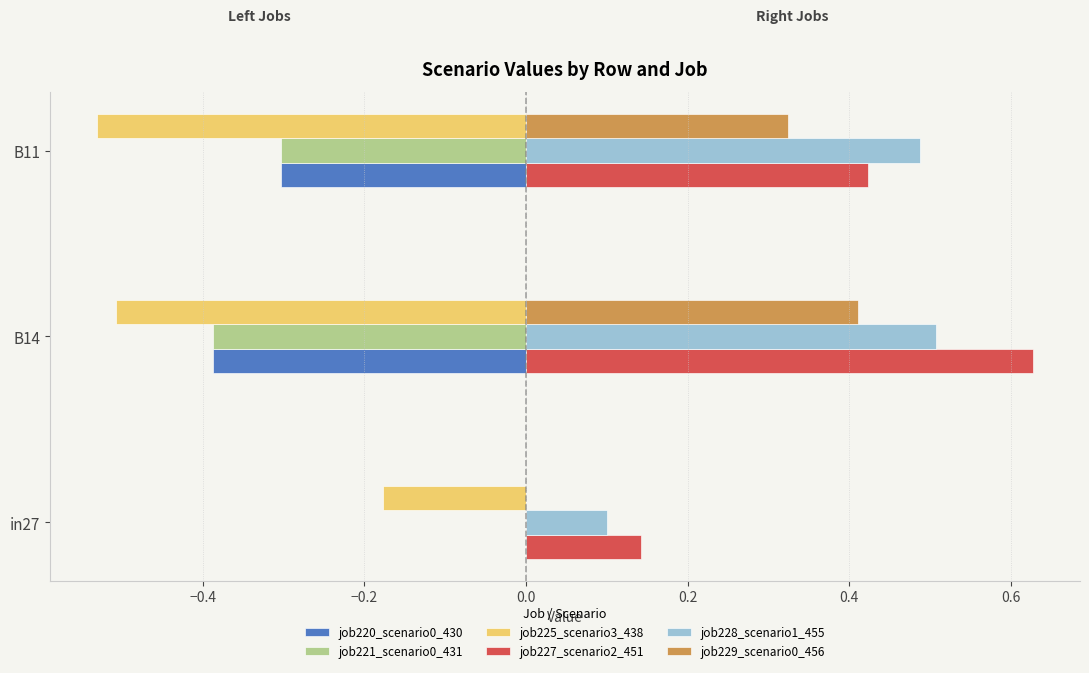

At which category is the sum across all series the highest?

B14